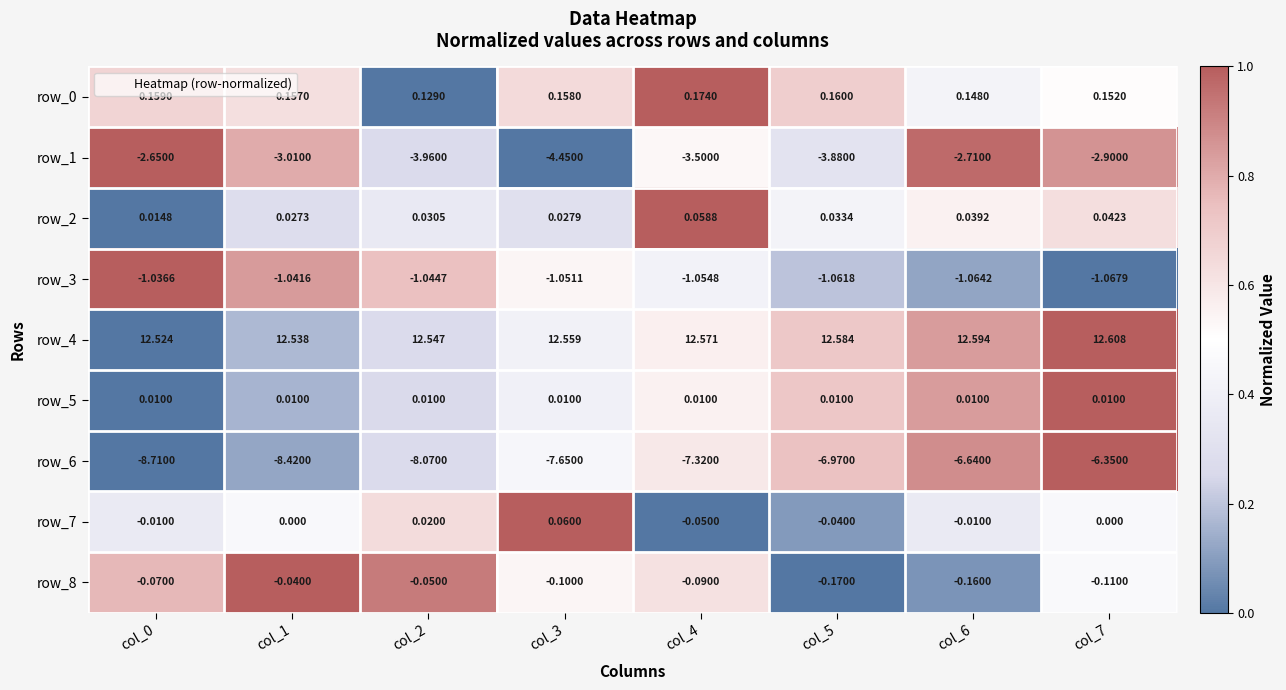

Is the value of row_4 at col_1 greater than the value of row_7 at col_3?

Yes